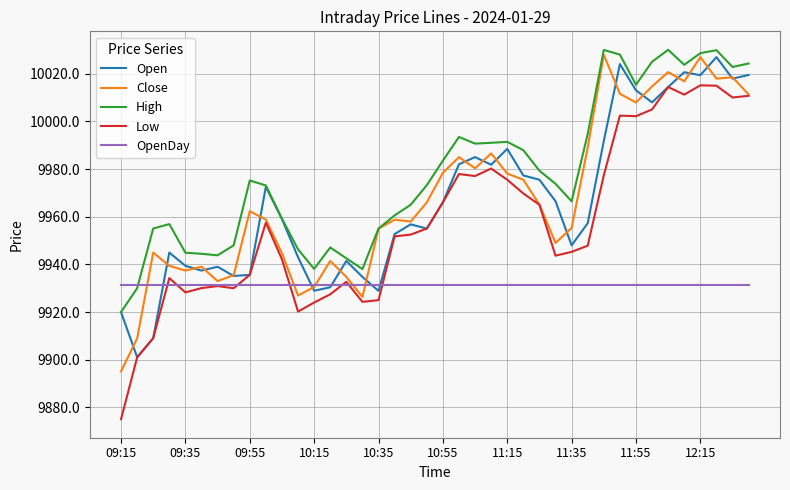

What is the maximum value shown in the chart?

10030.0